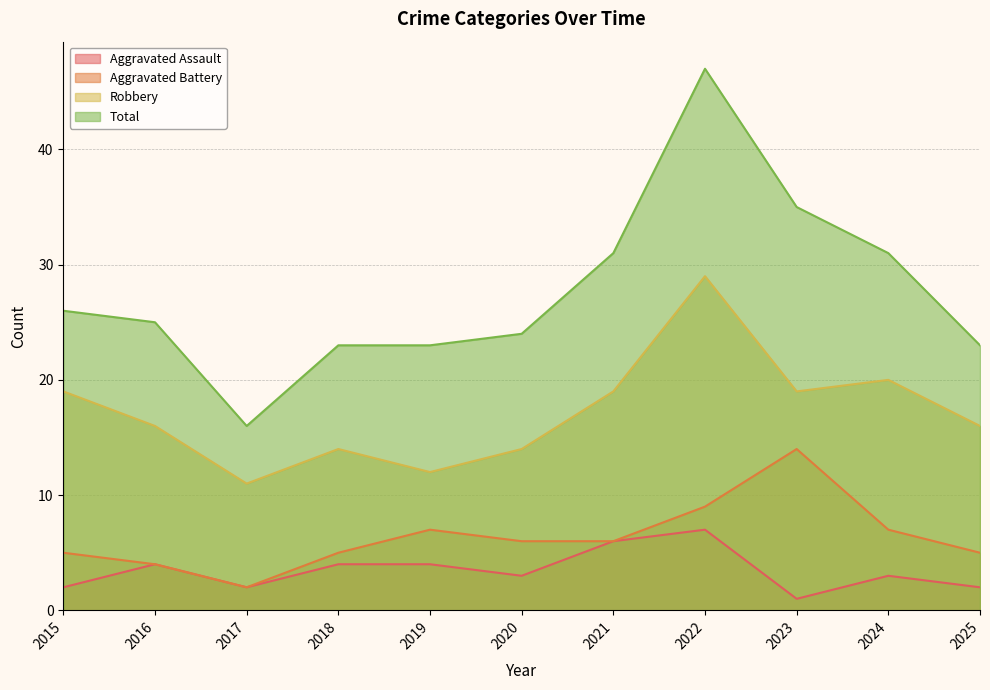

Reading left to right, transcribe all the data shown in this chart.

Aggravated Assault: 2015=2	2016=4	2017=2	2018=4	2019=4	2020=3	2021=6	2022=7	2023=1	2024=3	2025=2
Aggravated Battery: 2015=5	2016=4	2017=2	2018=5	2019=7	2020=6	2021=6	2022=9	2023=14	2024=7	2025=5
Robbery: 2015=19	2016=16	2017=11	2018=14	2019=12	2020=14	2021=19	2022=29	2023=19	2024=20	2025=16
Total: 2015=26	2016=25	2017=16	2018=23	2019=23	2020=24	2021=31	2022=47	2023=35	2024=31	2025=23